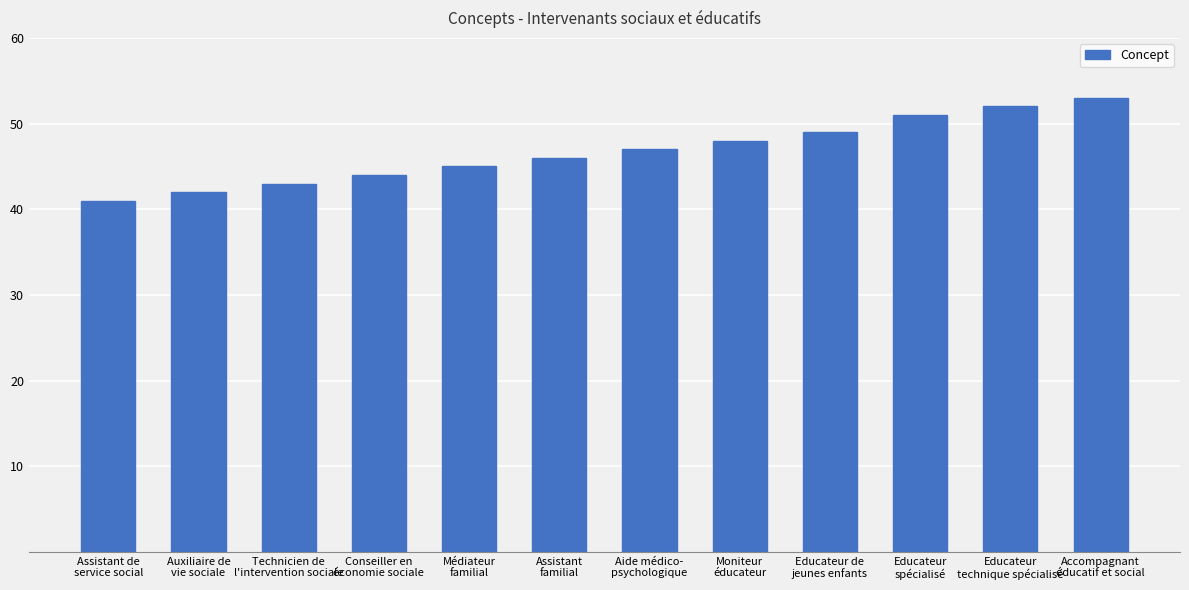

What is the value of the 4th bar from the left?

44